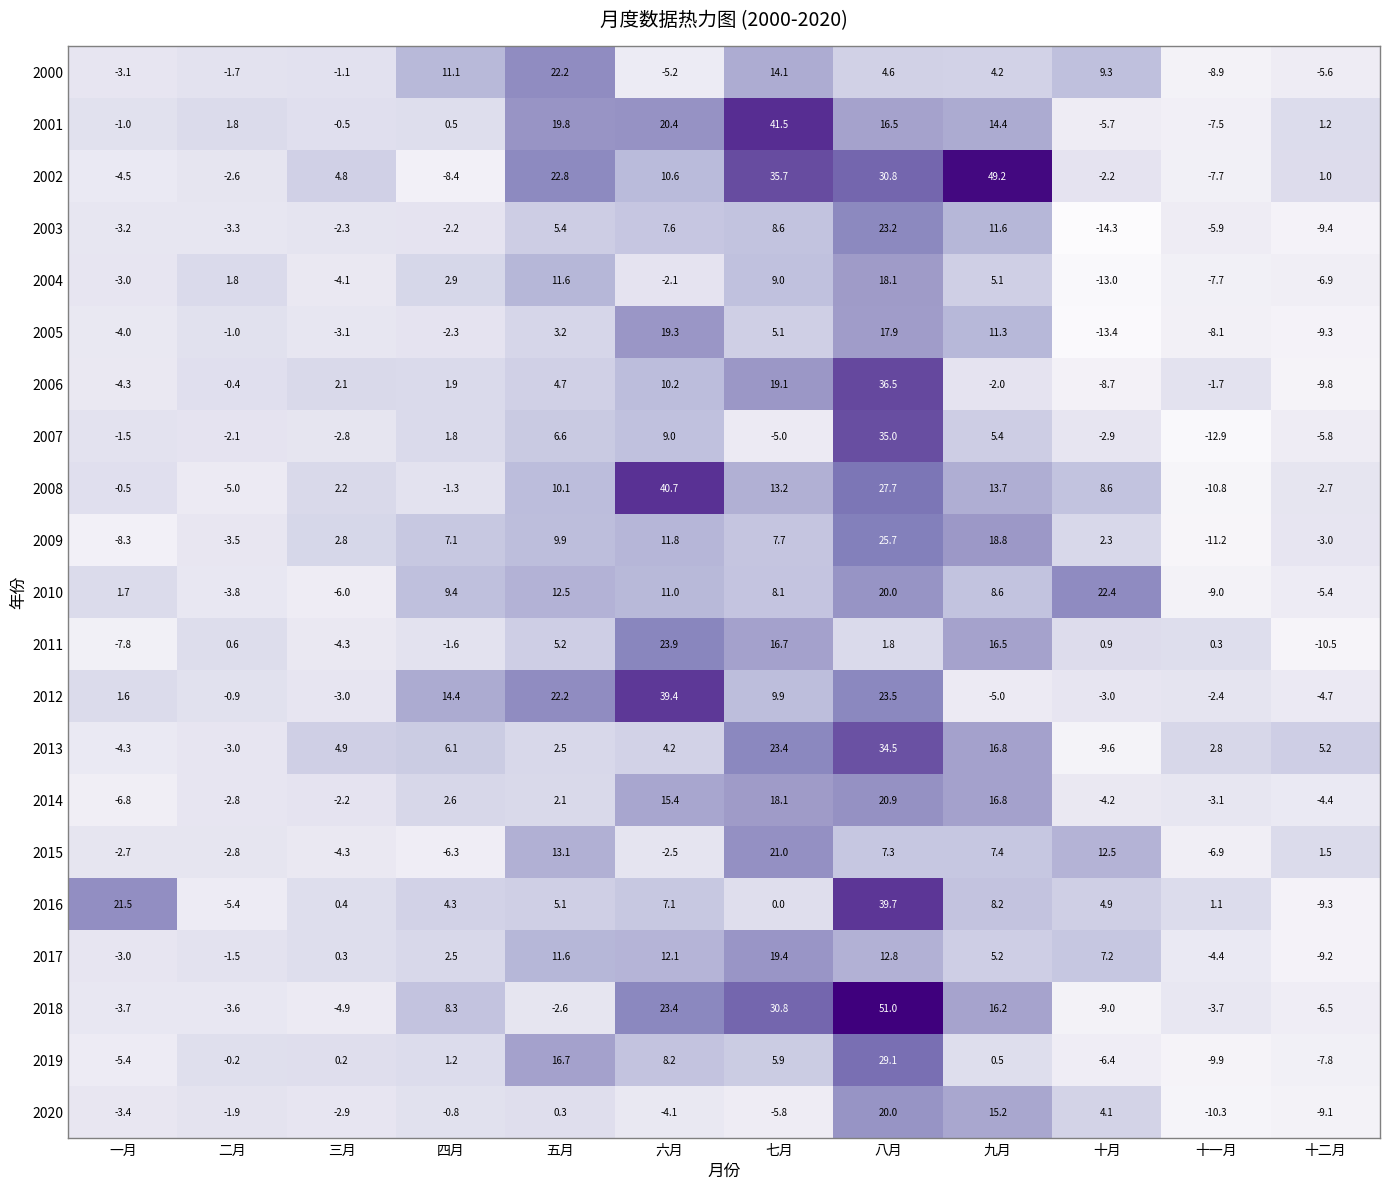

Is it true that 2009 equals 4.6 at 四月?

False